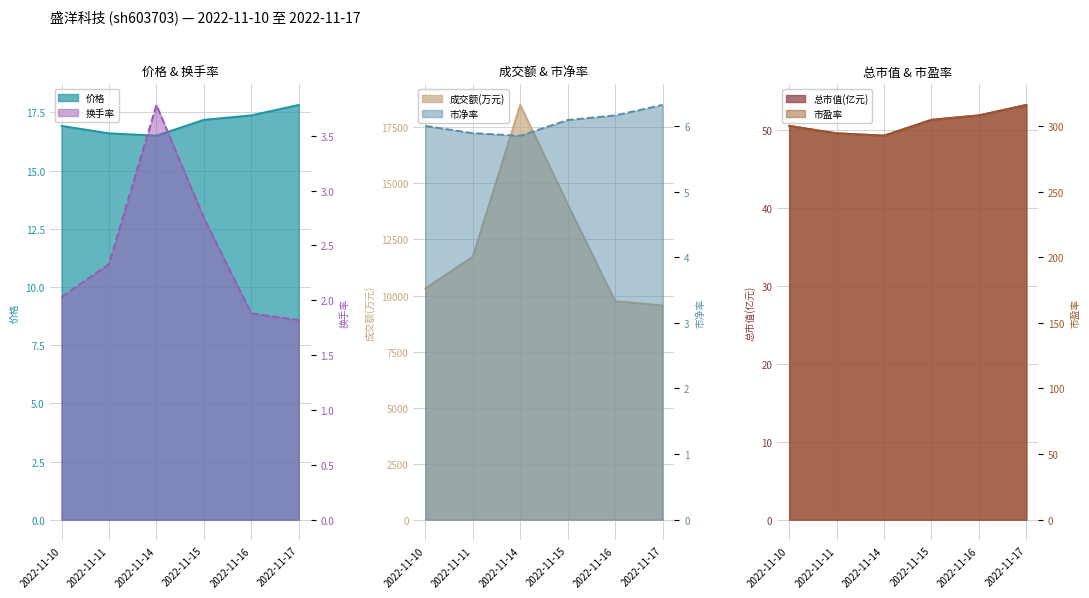

What is the average value of the 市净率 series?

6.1